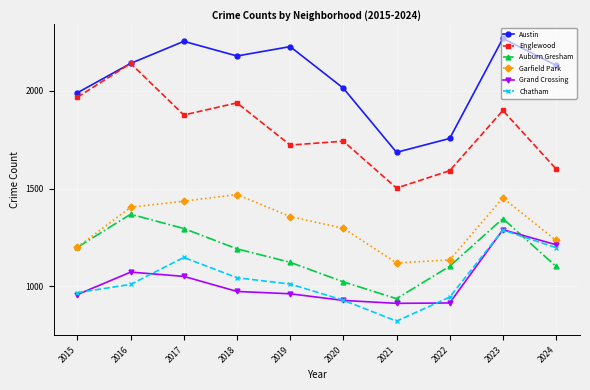

What are all the series names shown in the legend?

Austin, Englewood, Auburn Gresham, Garfield Park, Grand Crossing, Chatham